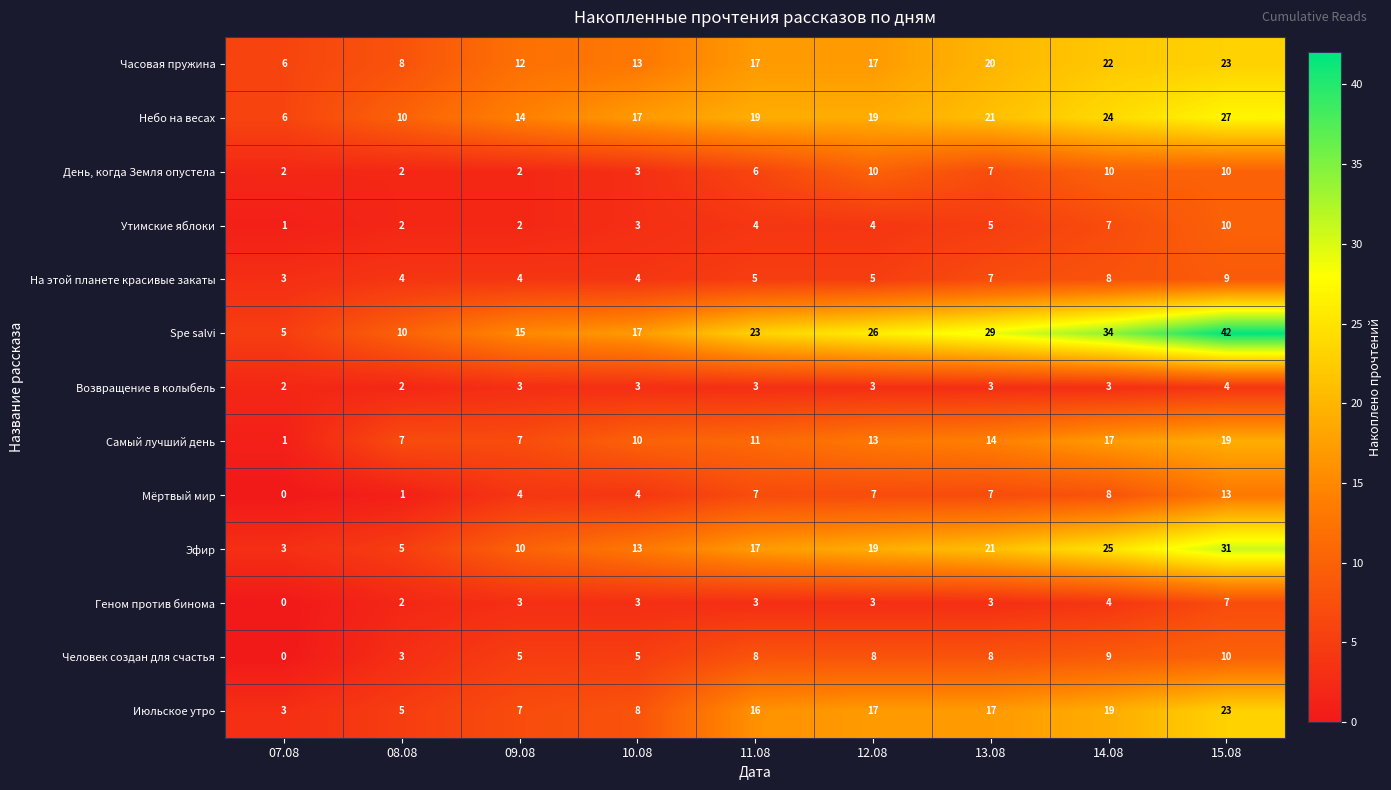

What is the difference between the maximum and minimum values in the Часовая пружина series?

17